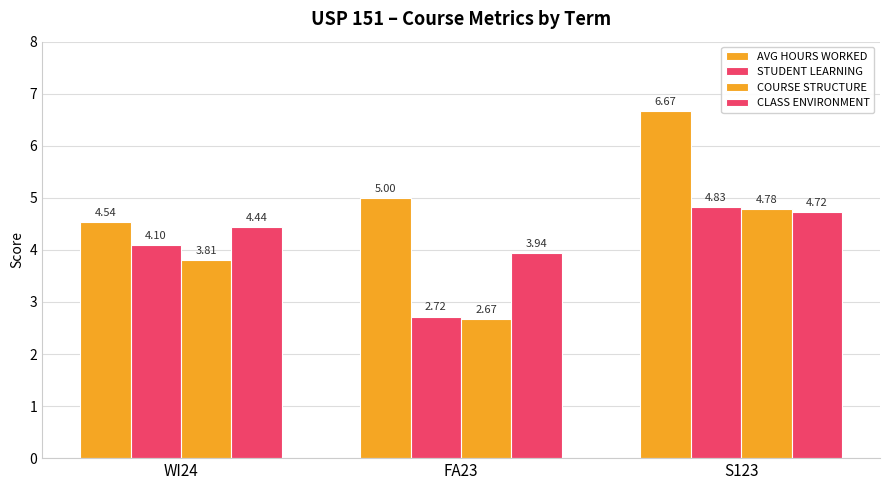

How many values in the COURSE STRUCTURE series are below 3?

1